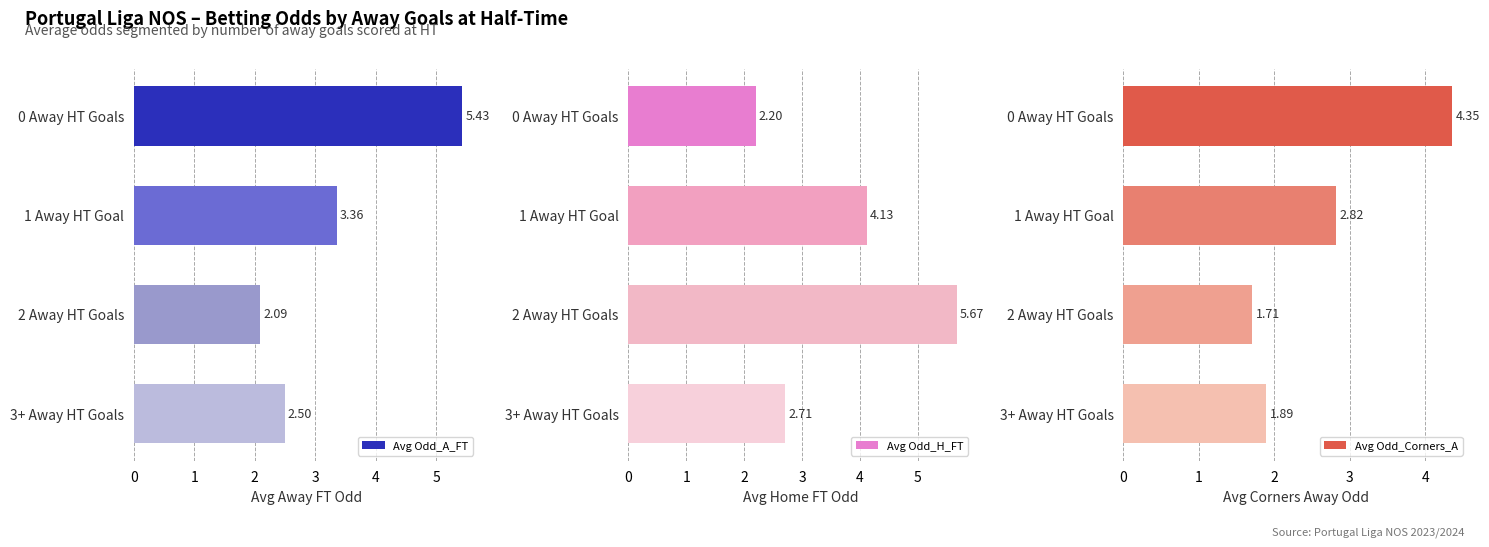

List the labels in order of Avg Odd_H_FT value, smallest first.

0 Away HT Goals, 3+ Away HT Goals, 1 Away HT Goal, 2 Away HT Goals